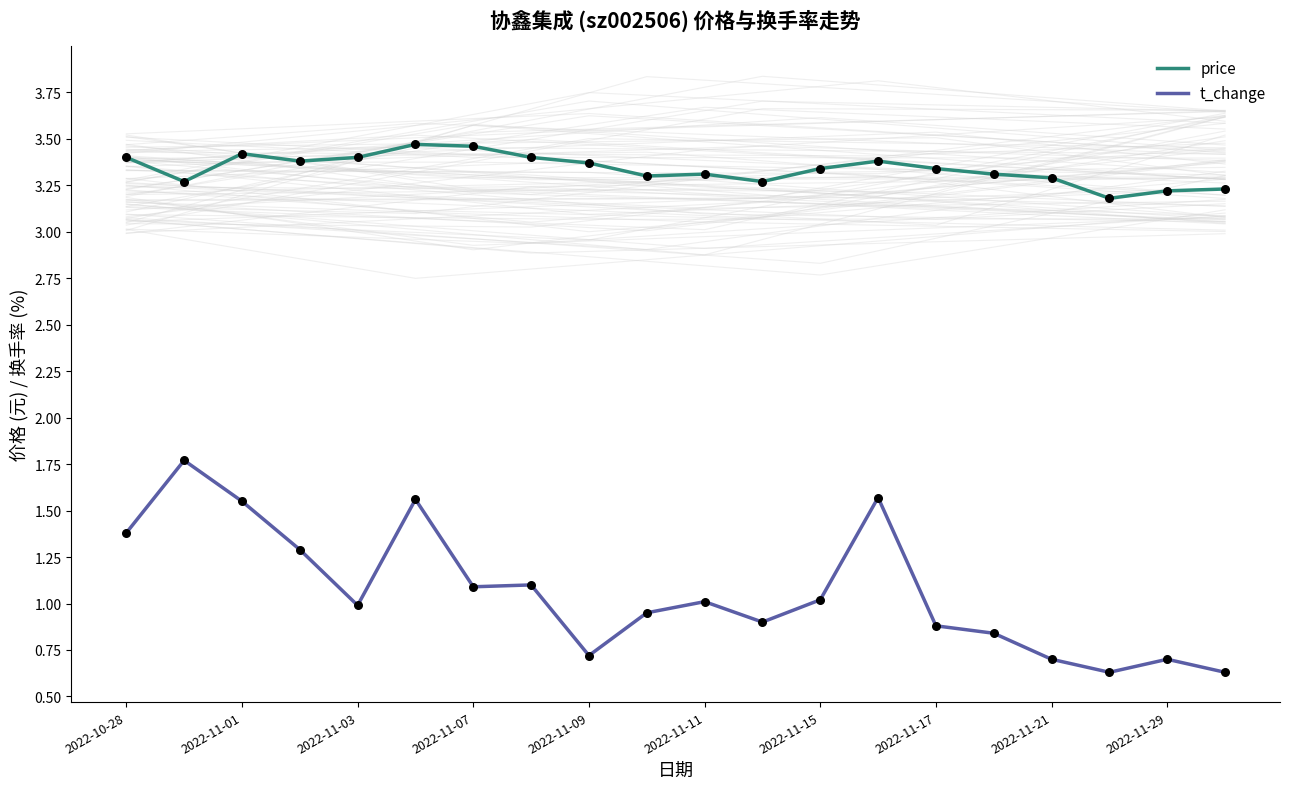

What is the total value across all series at 19?

3.9